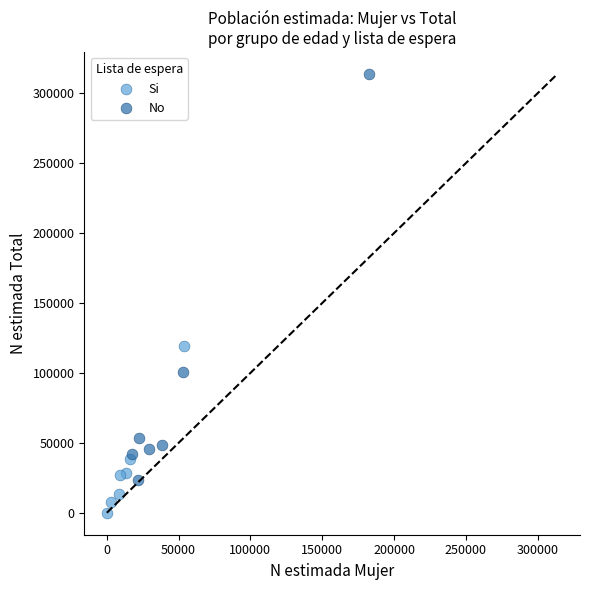

Which series has the widest spread of Y values?

No